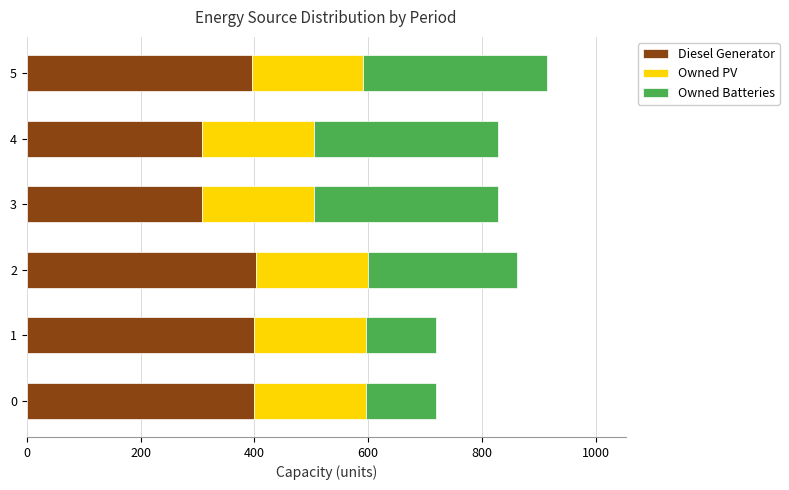

What is the lowest value of the Diesel Generator series?

308